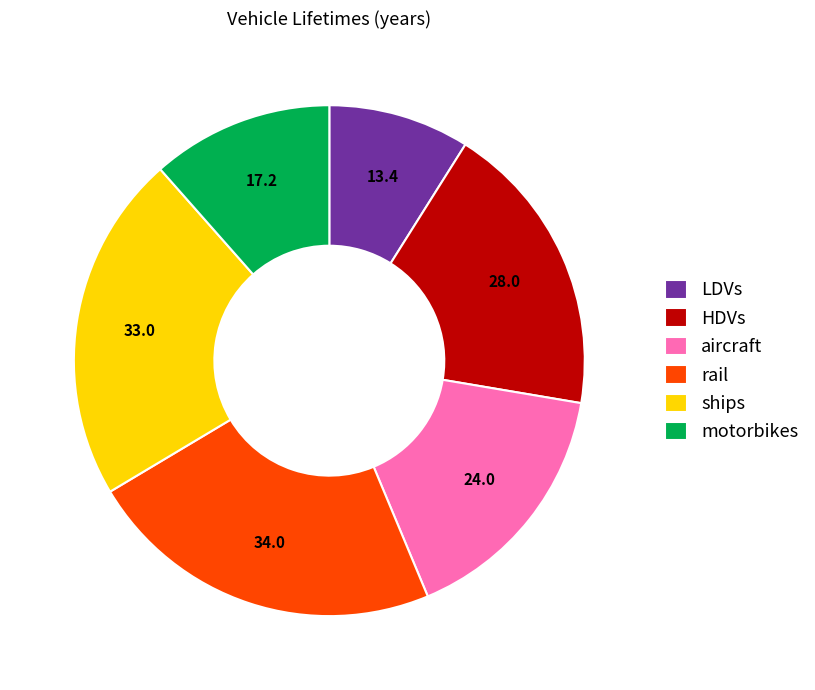

Does ships account for over 50% of the chart?

No